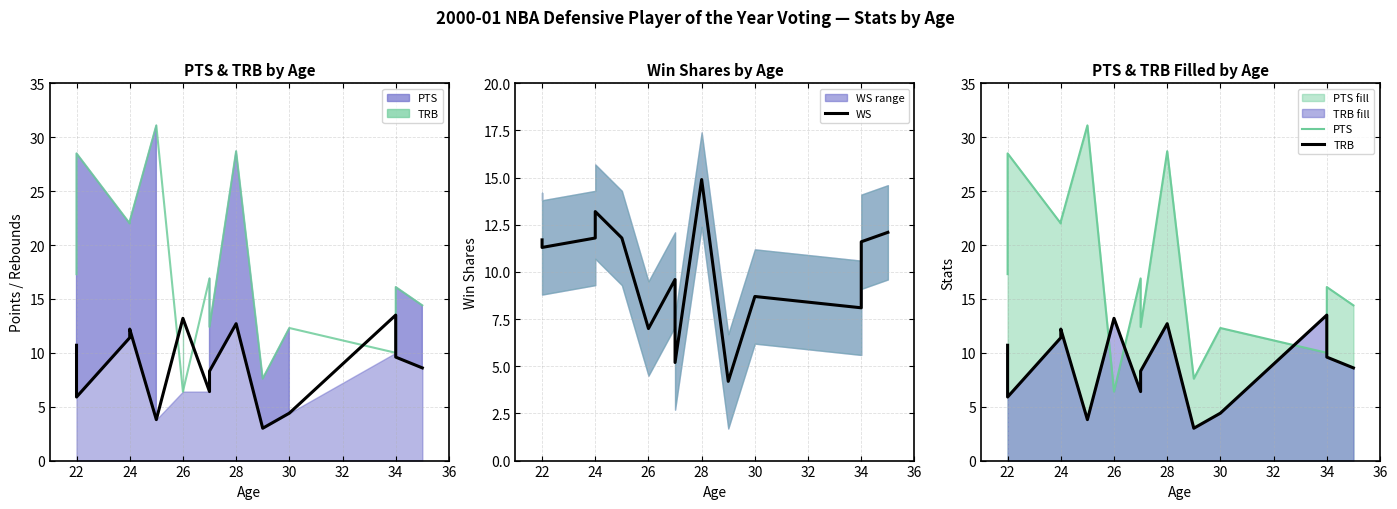

Is the value of PTS at 13 greater than the value of WS at 32?

Yes